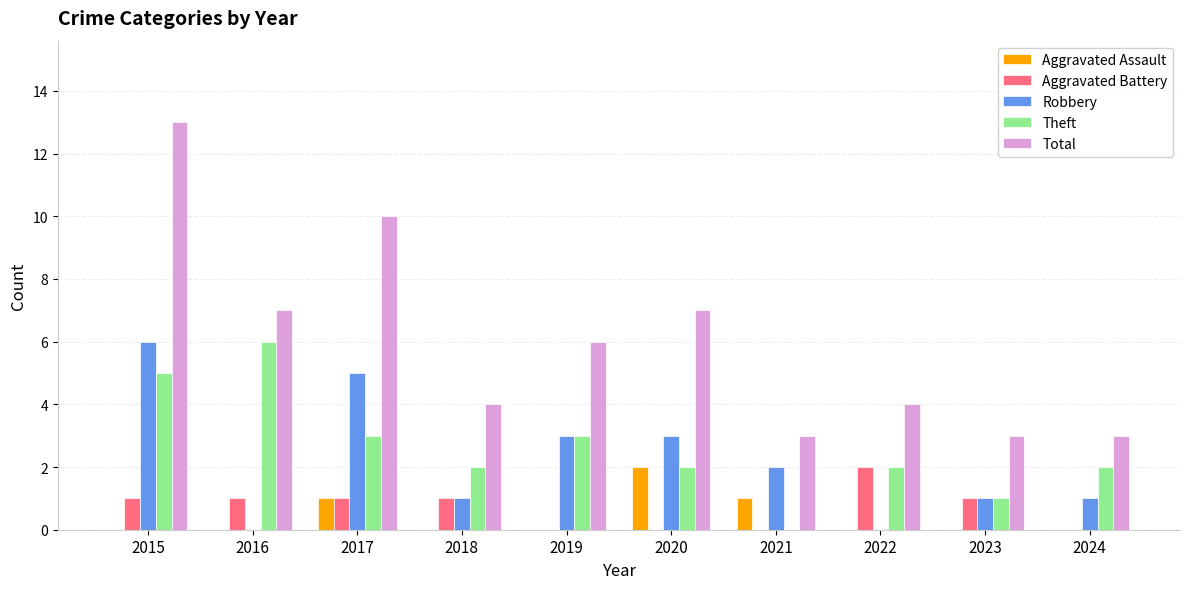

How many categories are shown in the chart?

10